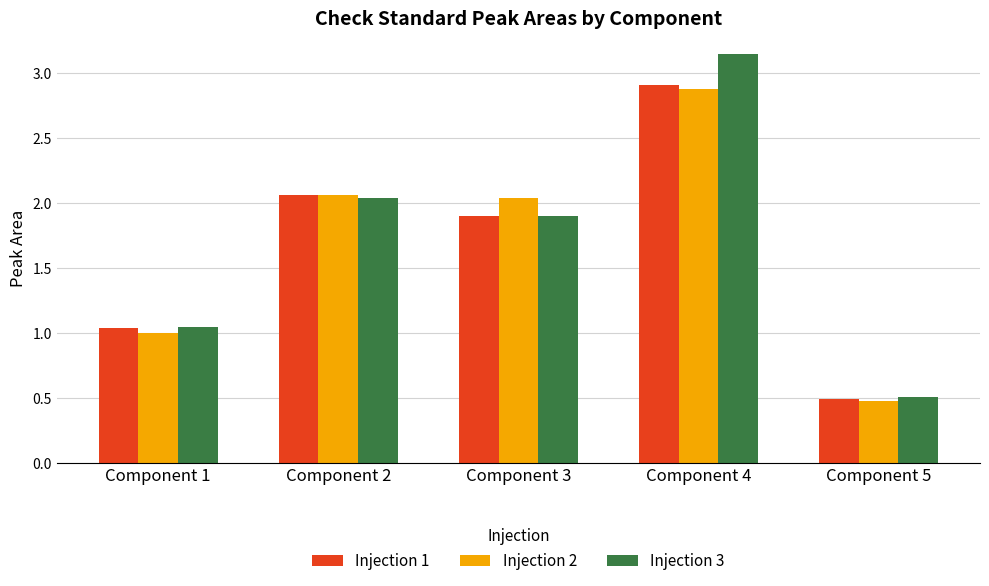

Is it true that Injection 2 equals 1.0 at Component 1?

True